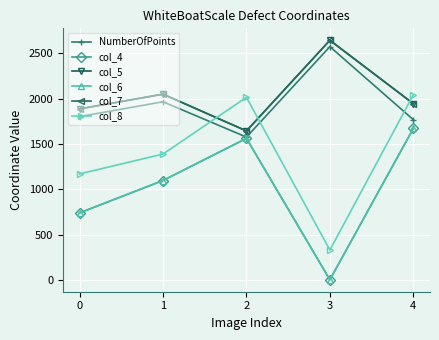

At which label does col_7 reach its peak?

3